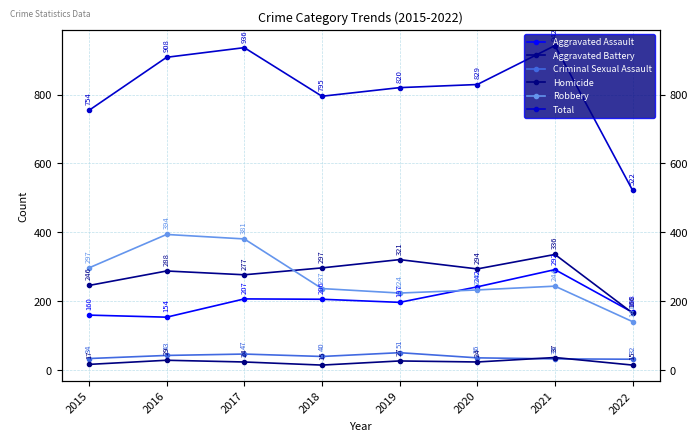

Is it true that Aggravated Battery equals 294 at 2020?

True